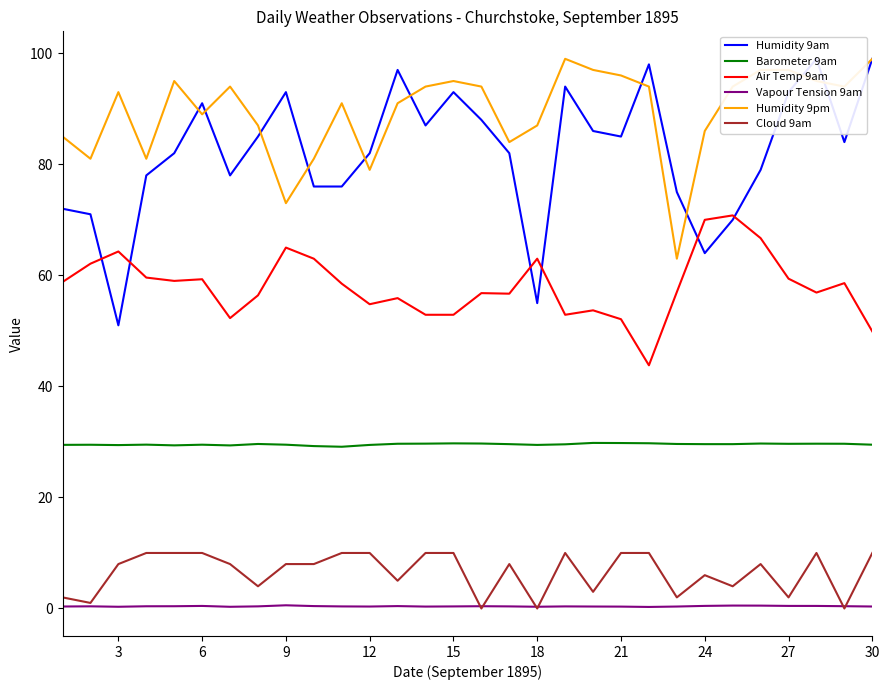

True or false: Barometer 9am and Vapour Tension 9am cross at least once.

False